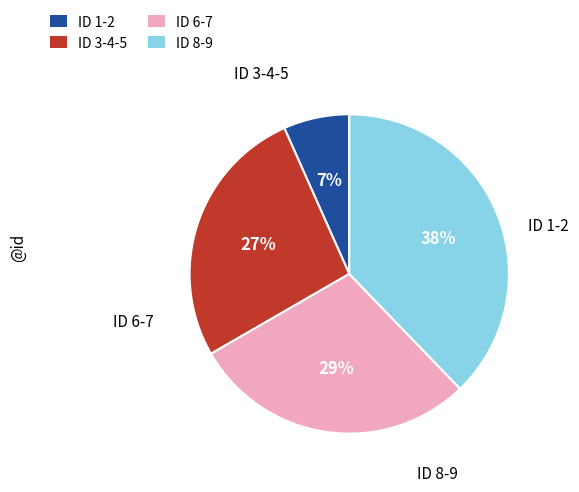

Does any single category account for the majority?

No